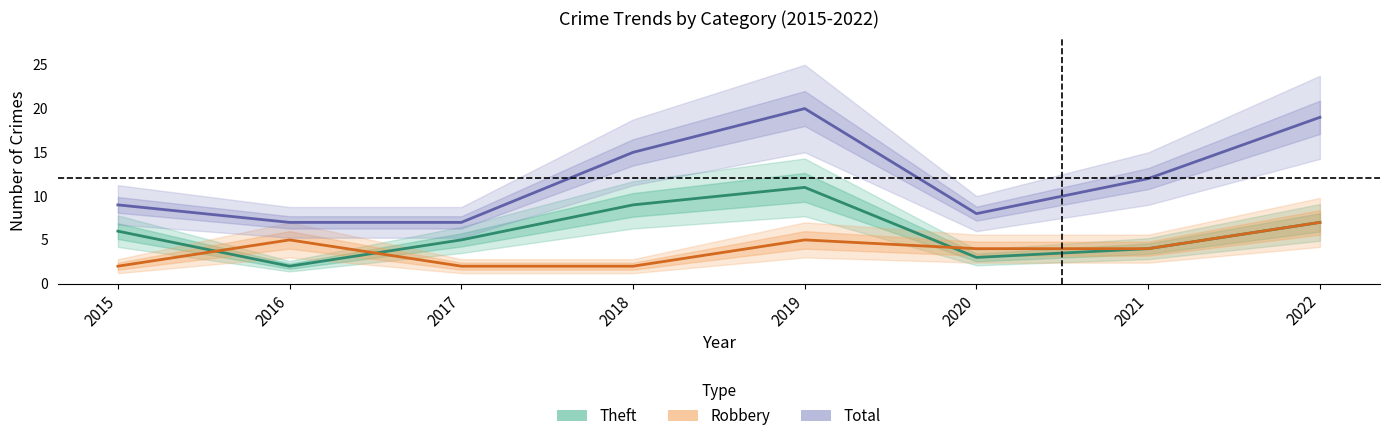

How many interior local peaks does the Theft series have?

1